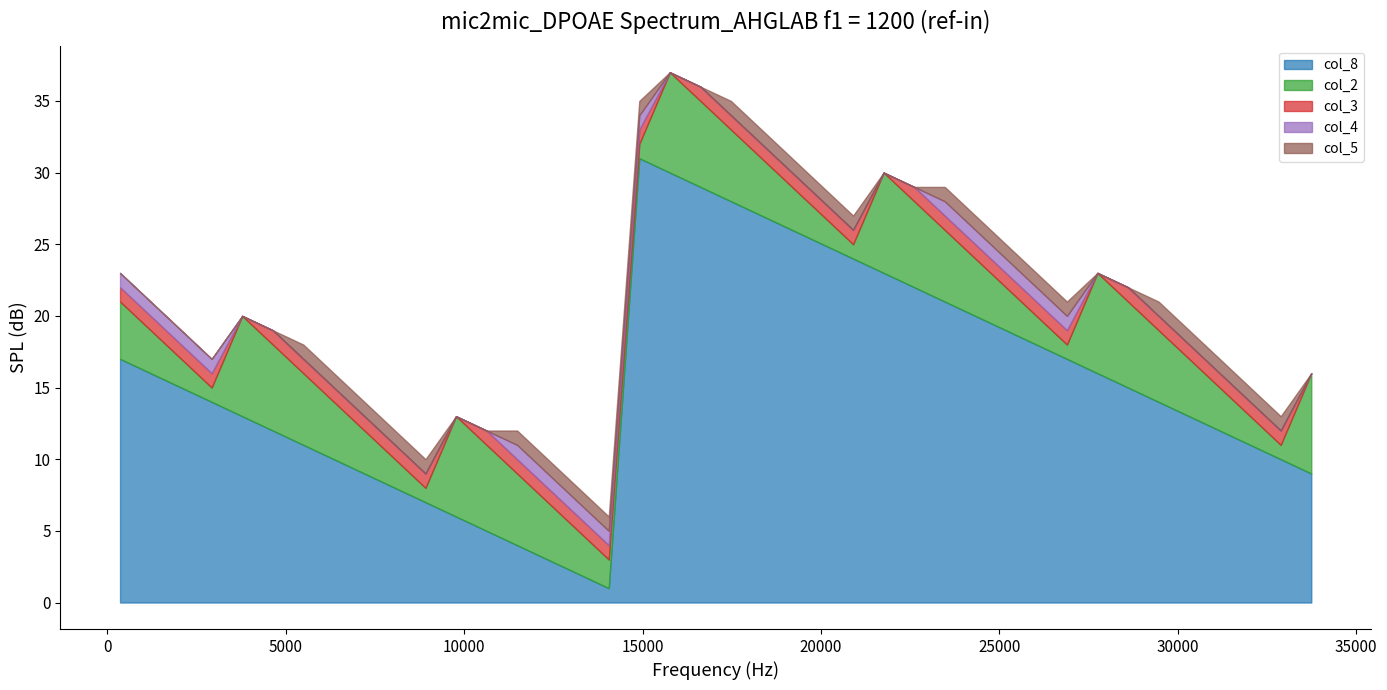

True or false: col_5 and col_8 cross at least once.

False